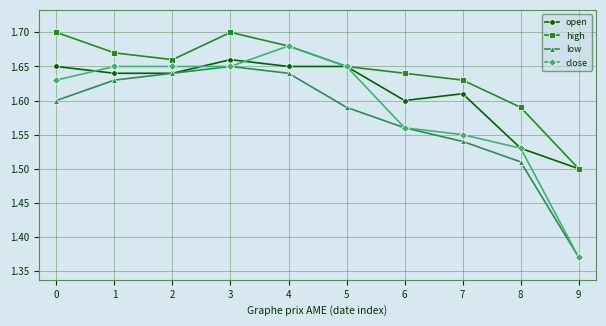

Where is the first local maximum for high?

3